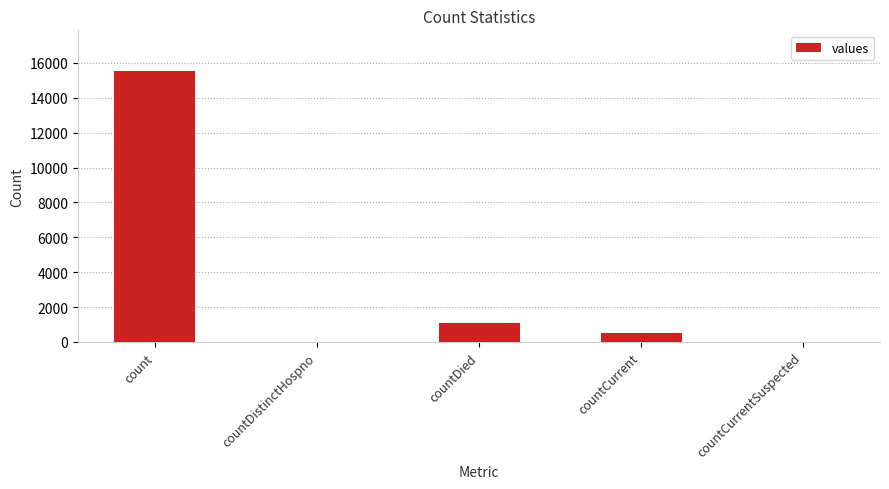

How many data points does each series have?

5